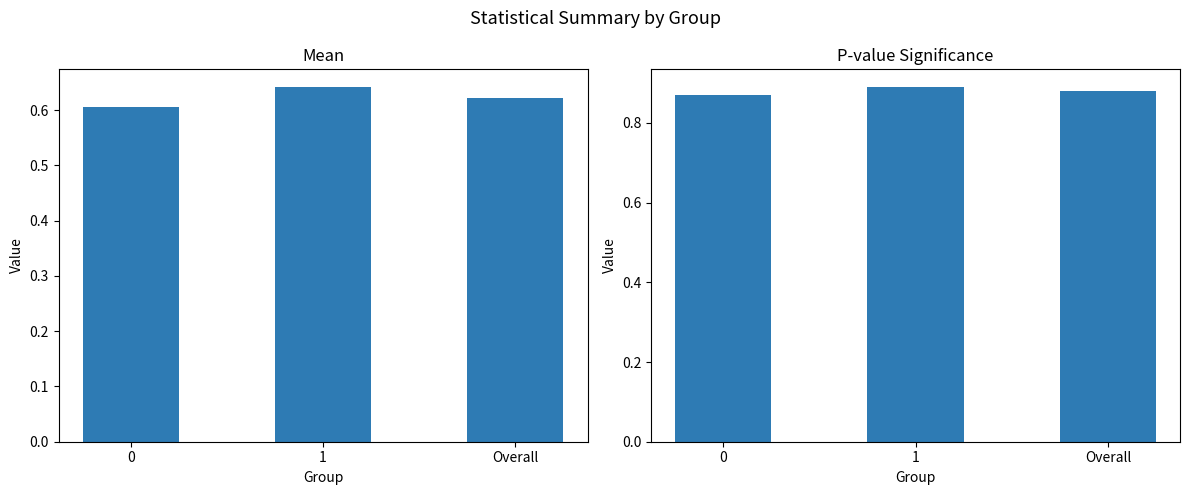

What is the sum of the mean values at Overall and 1?

1.3